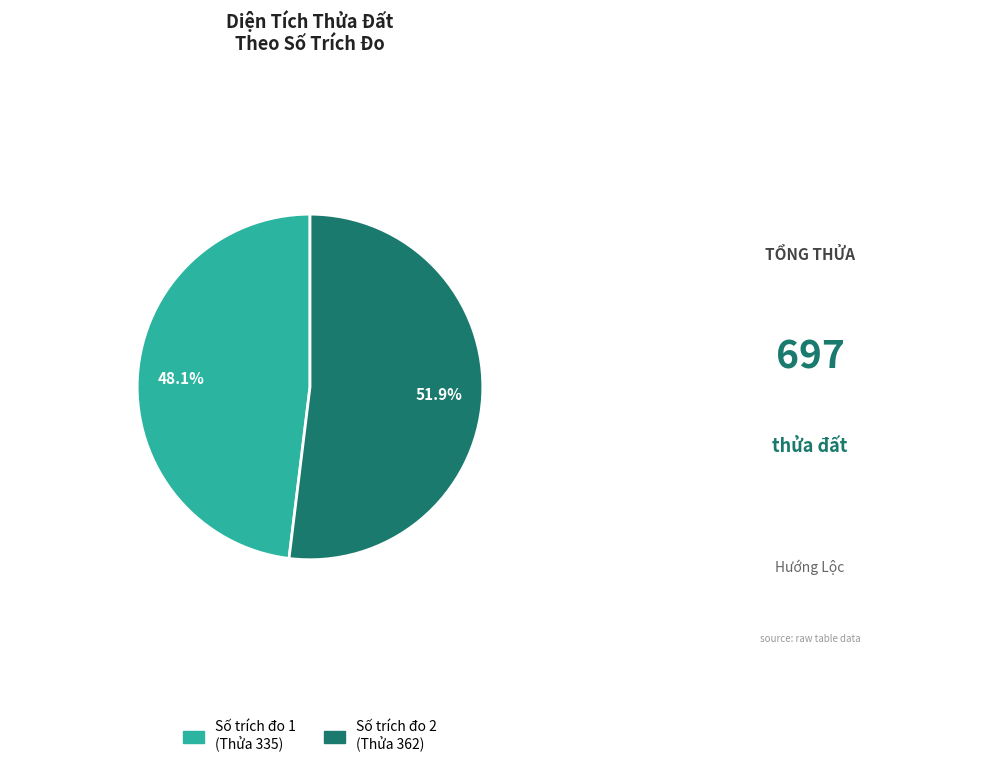

Does any single category account for the majority?

Yes